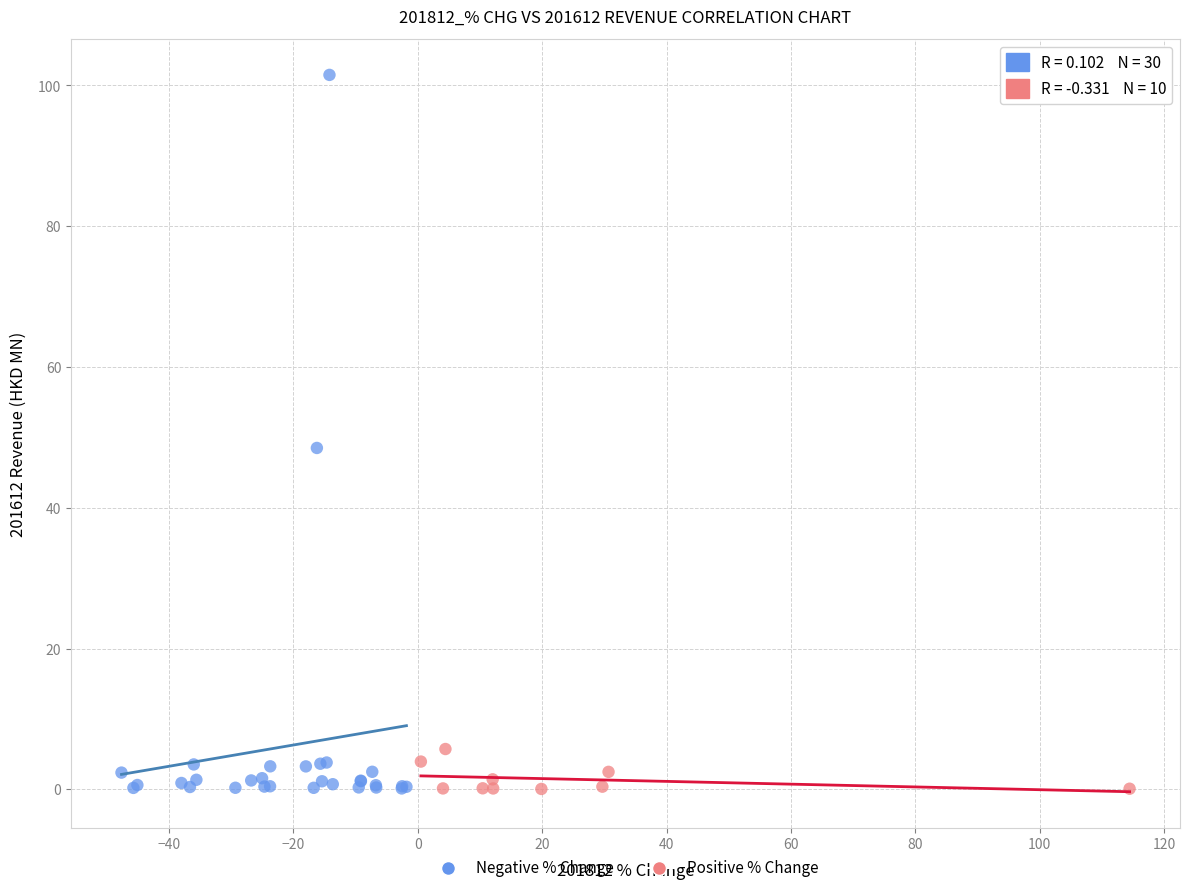

Which series reaches the maximum Y coordinate?

Negative % Change